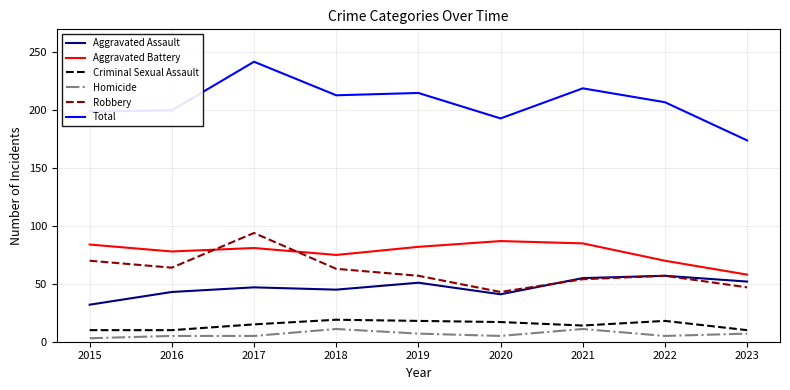

The Aggravated Battery series shows 142 at 2017. True or false?

False